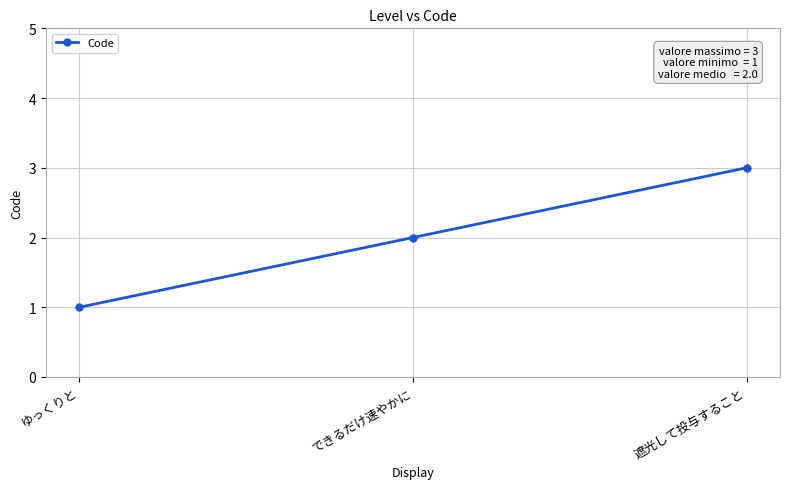

How many values are below 2?

1